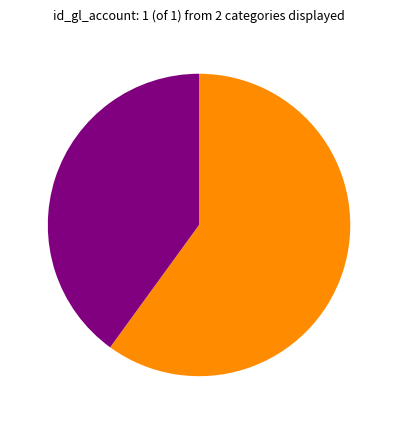

Does any single category account for the majority?

Yes